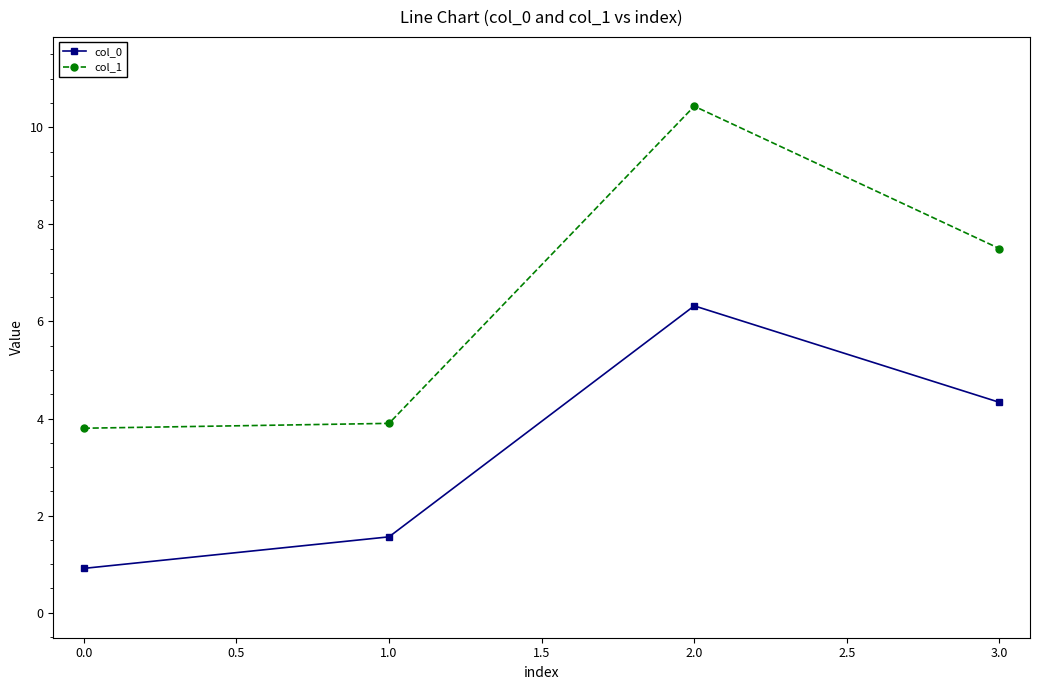

How many data points in col_0 are less than 4?

2